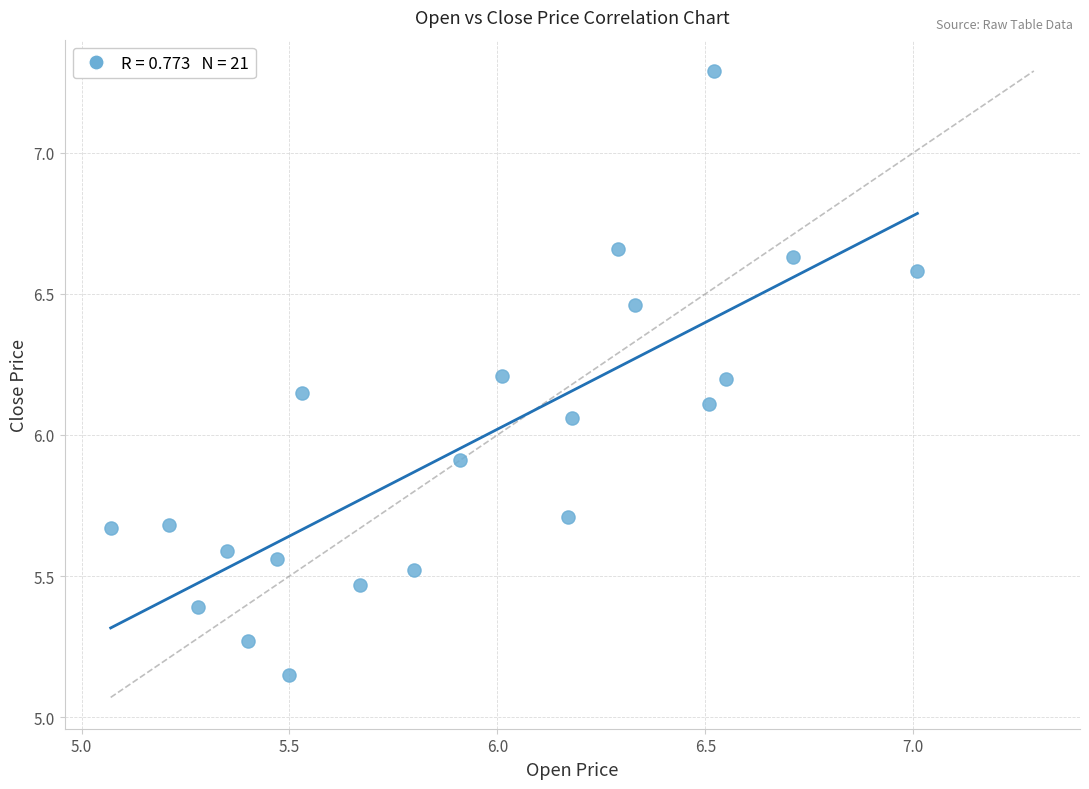

What is the range of X values (max minus min)?

1.9